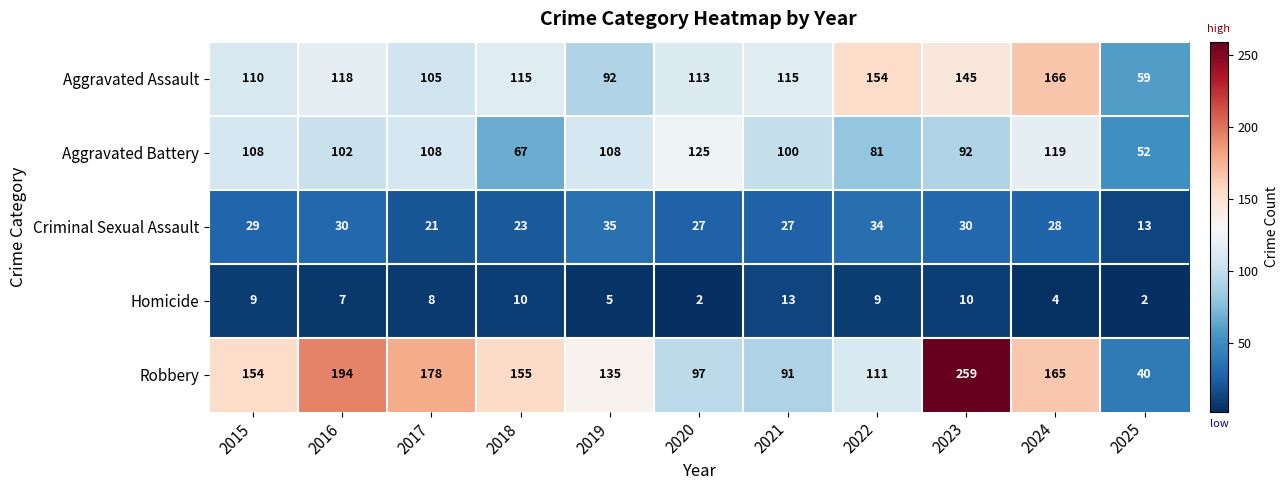

Is it true that Criminal Sexual Assault equals 3 at 2025?

False